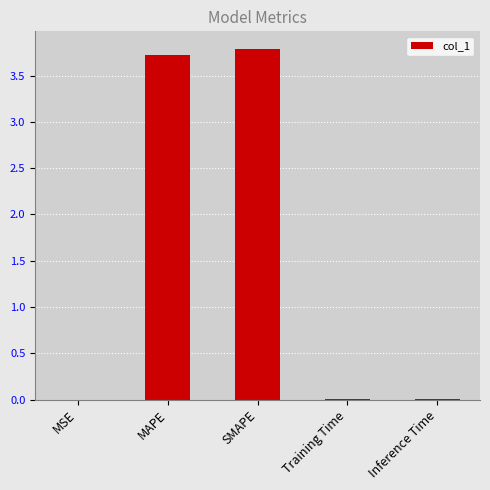

True or false: the data shows 0.0 at Training Time.

True